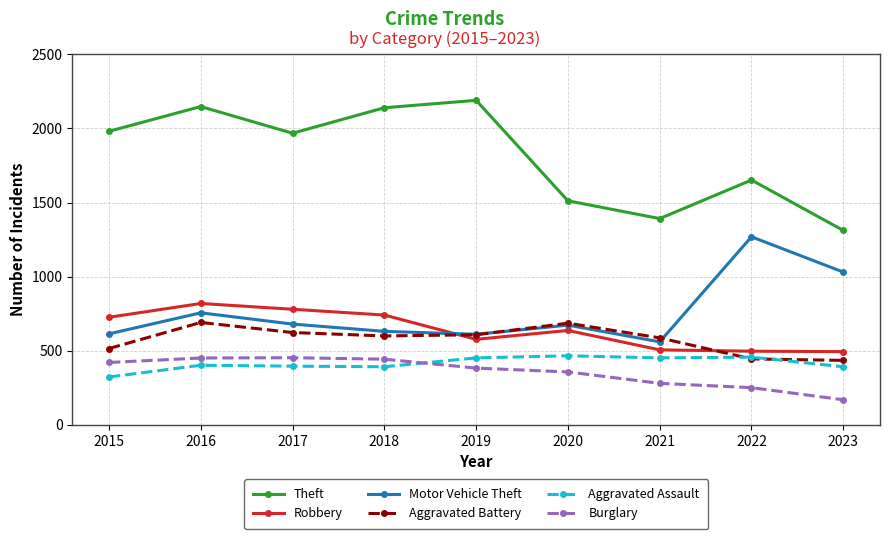

What is the spread (max minus min) of values at 2022?

1401